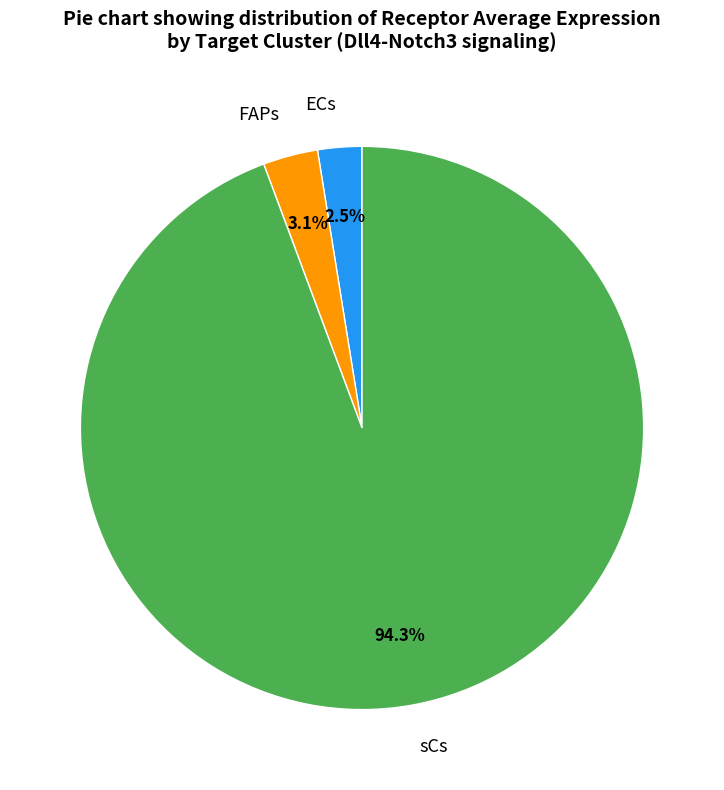

Which slice is the largest?

sCs